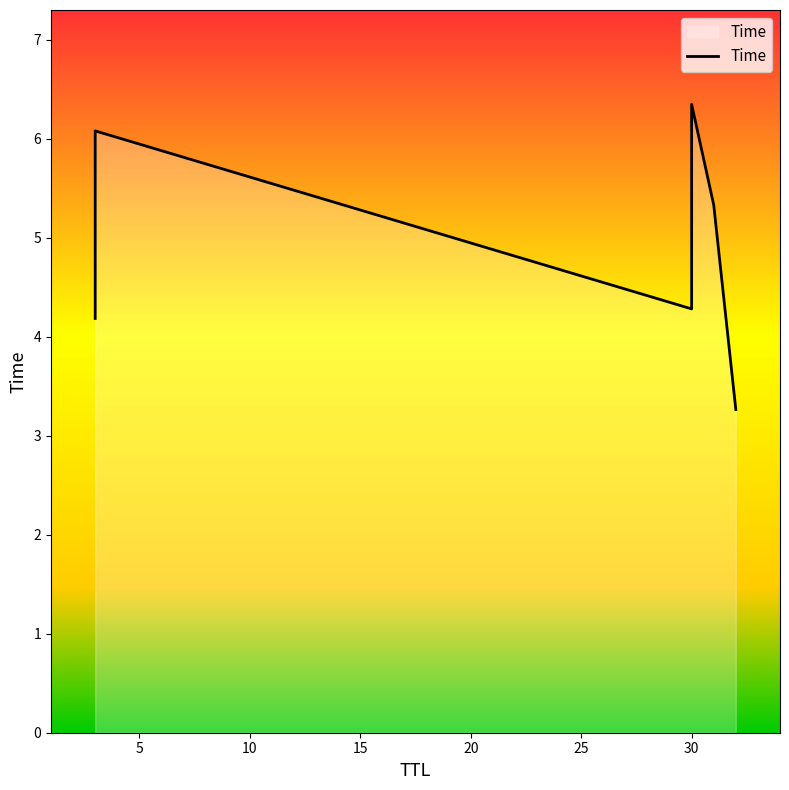

Reading right to left, transcribe all the data shown in this chart.

3.3	5.3	6.3	4.3	6.1	4.2